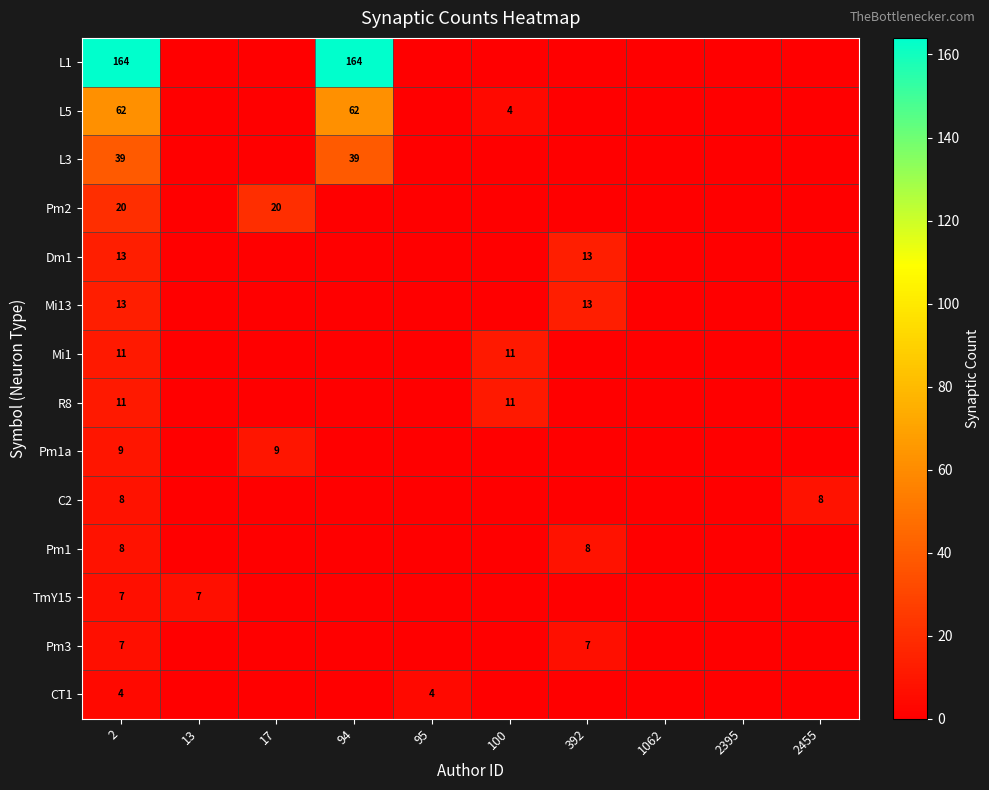

What is the total value across all series at 2?

376